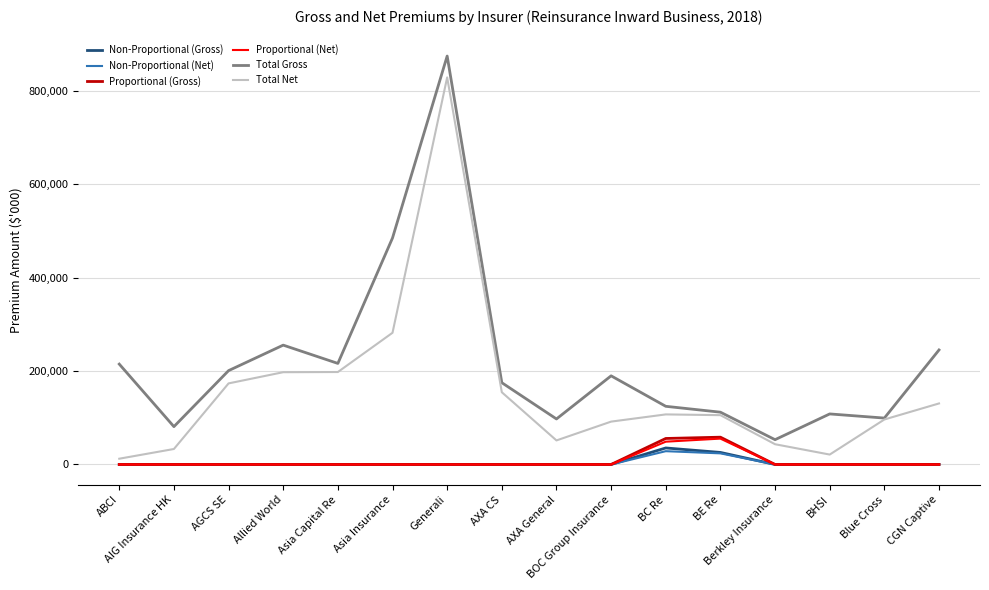

Is it true that Total Net equals 96279 at Blue Cross?

True